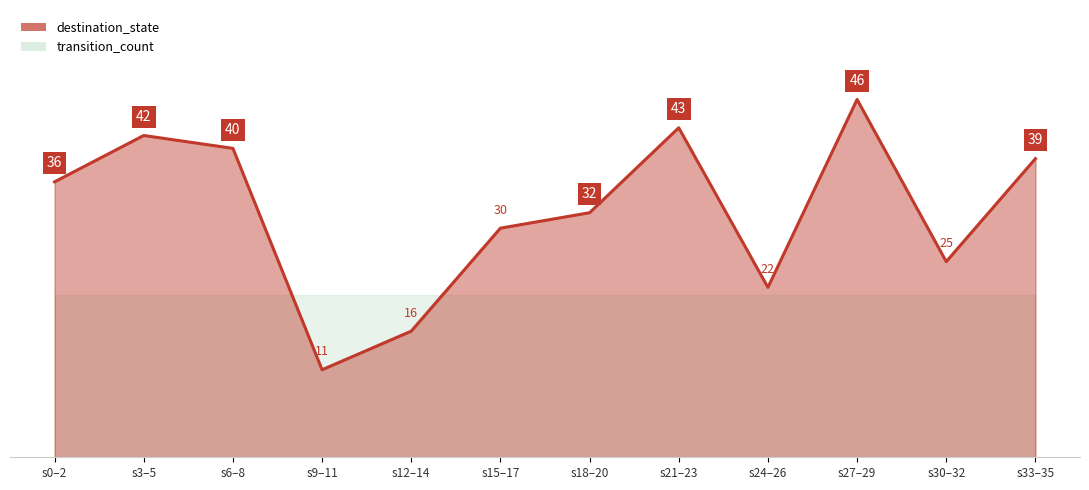

The chart shows a value of 35.7 at s0–2. True or false?

True